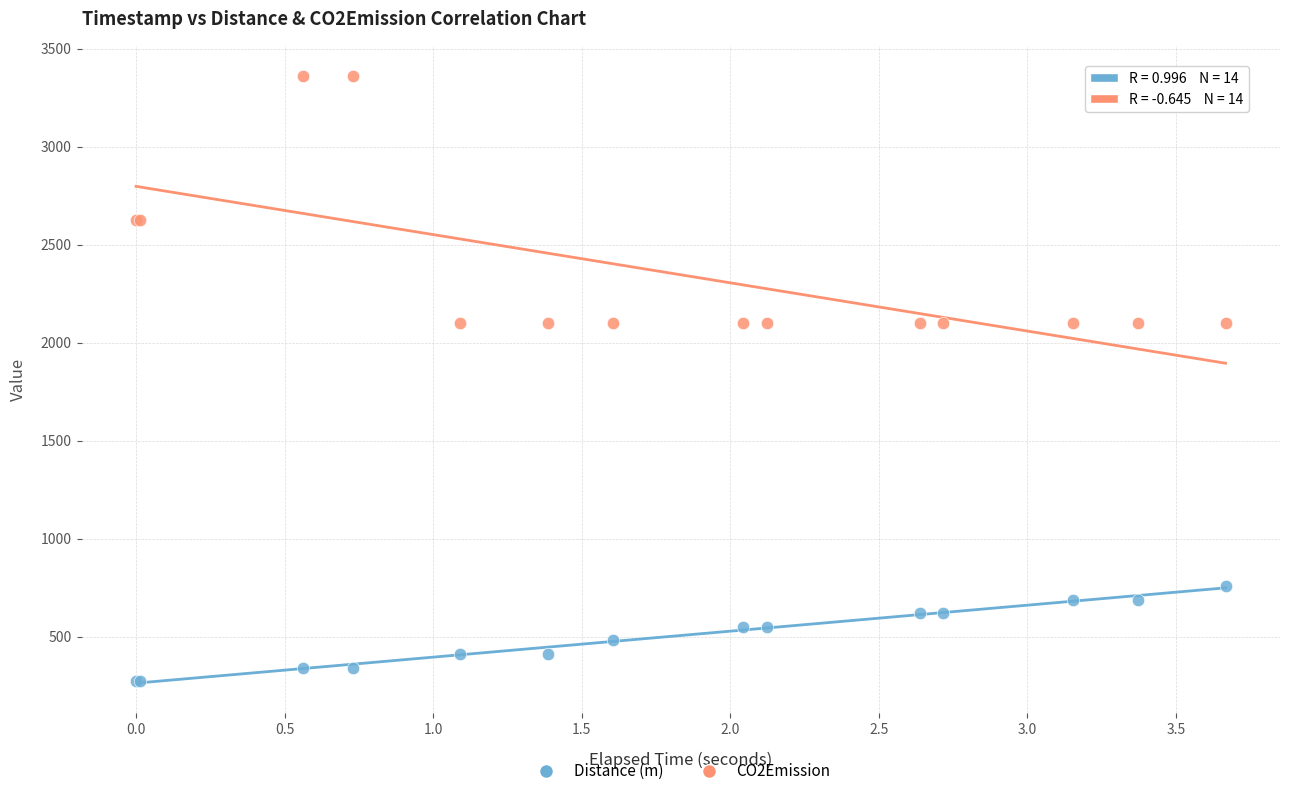

What is the X range (max minus min) for the scatter plot?

3.7